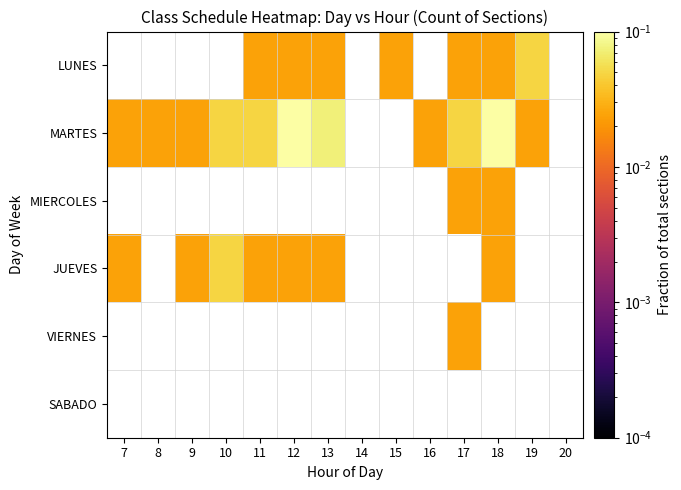

List the series in order of their peak value, highest first.

MARTES, LUNES, JUEVES, MIERCOLES, VIERNES, SABADO